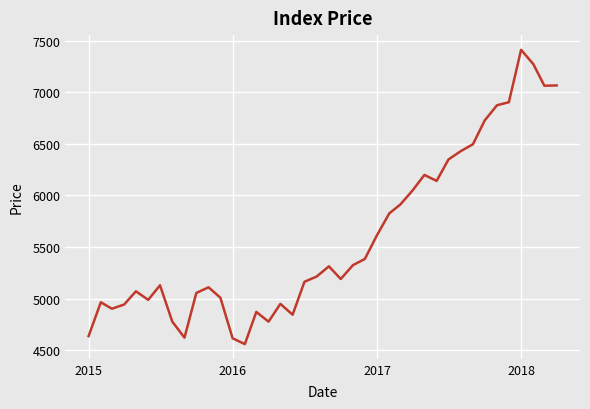

What is the average value?

5592.9